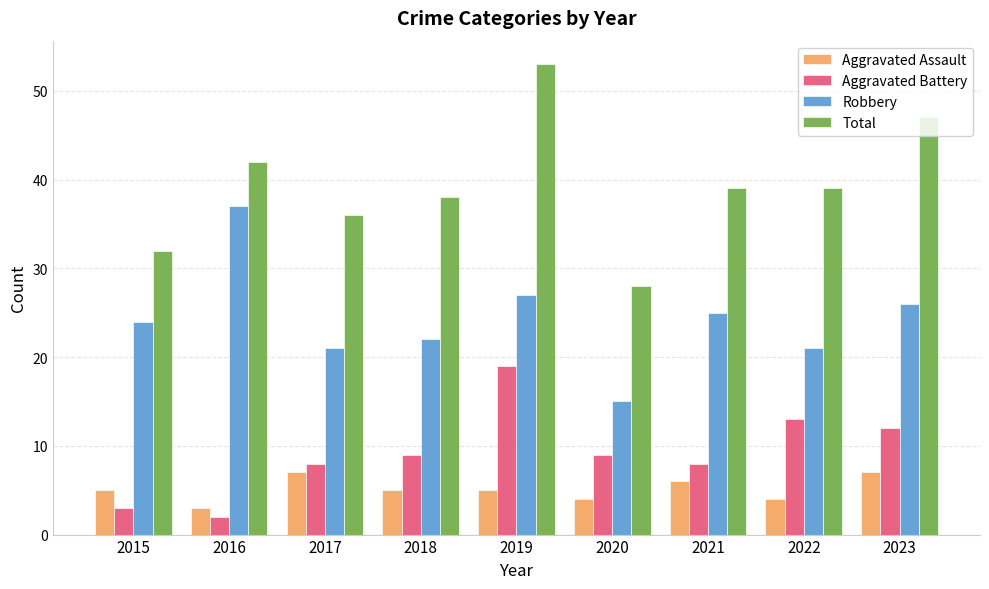

The value of Total at 2015 is 17. True or false?

False